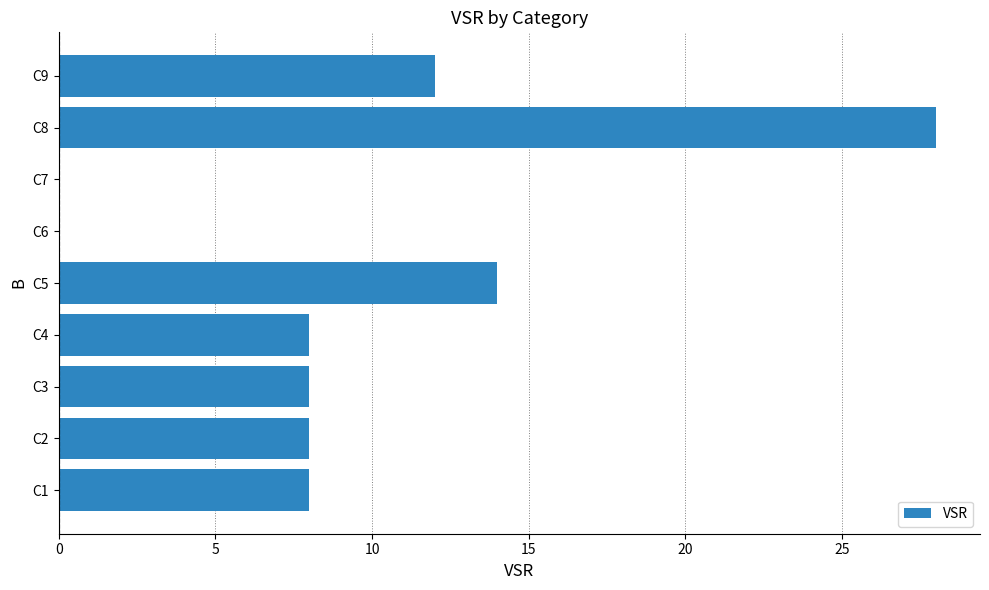

Is it true that the value at C2 is 11?

False